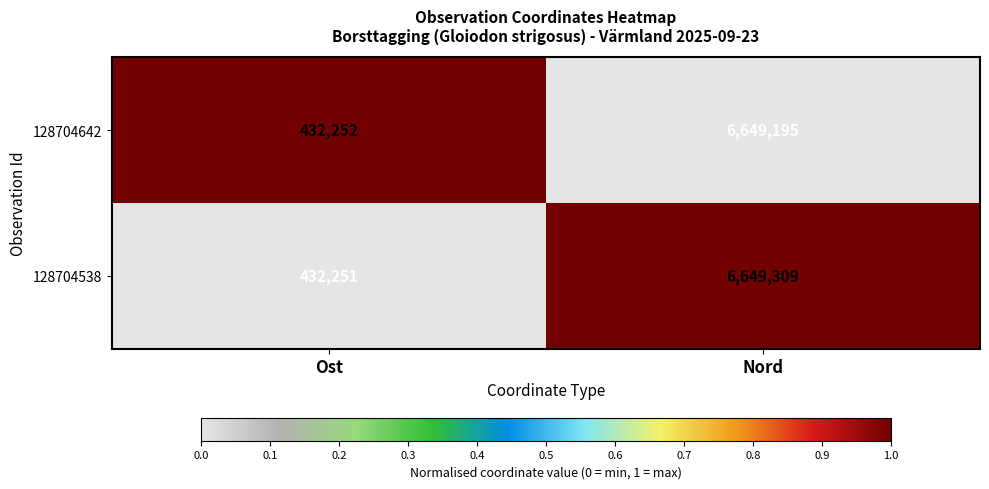

How many series are shown in this chart?

2